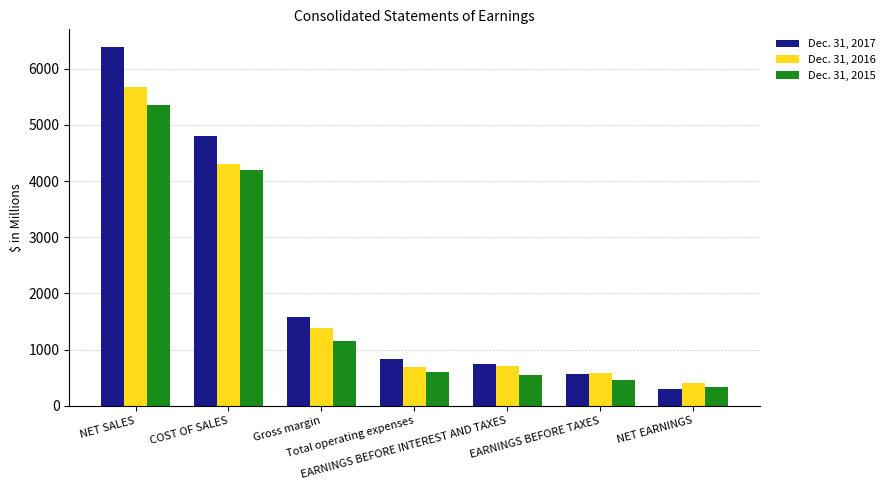

Count the number of categories in the chart.

7